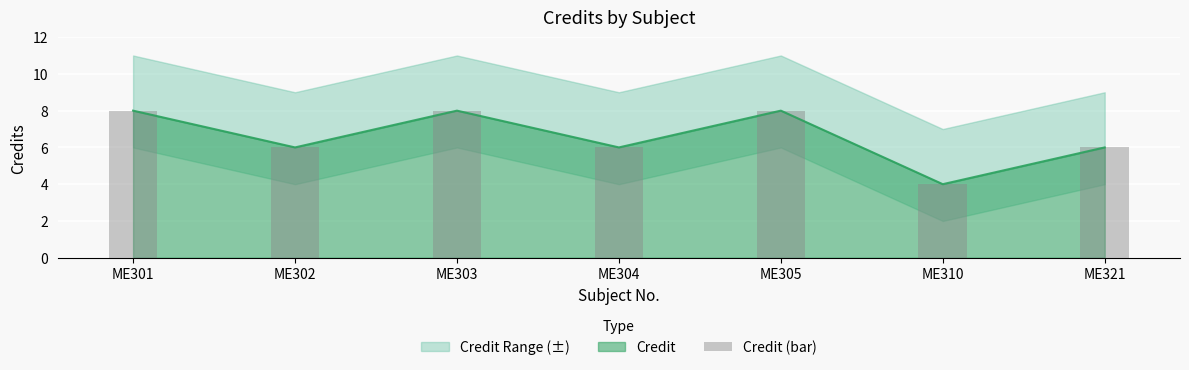

Does the chart contain stacked bars?

No